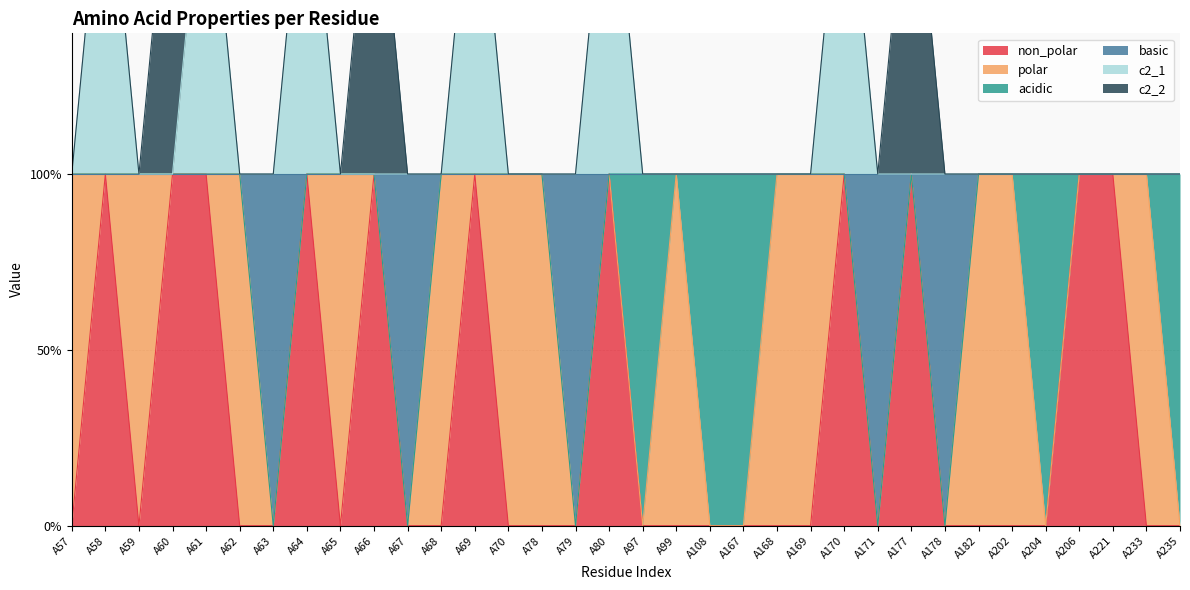

Between A57 and A202, which is larger?

A57